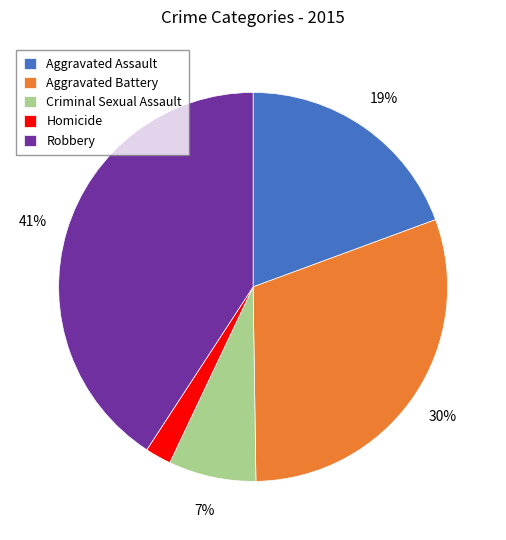

How many slices are in this pie chart?

5